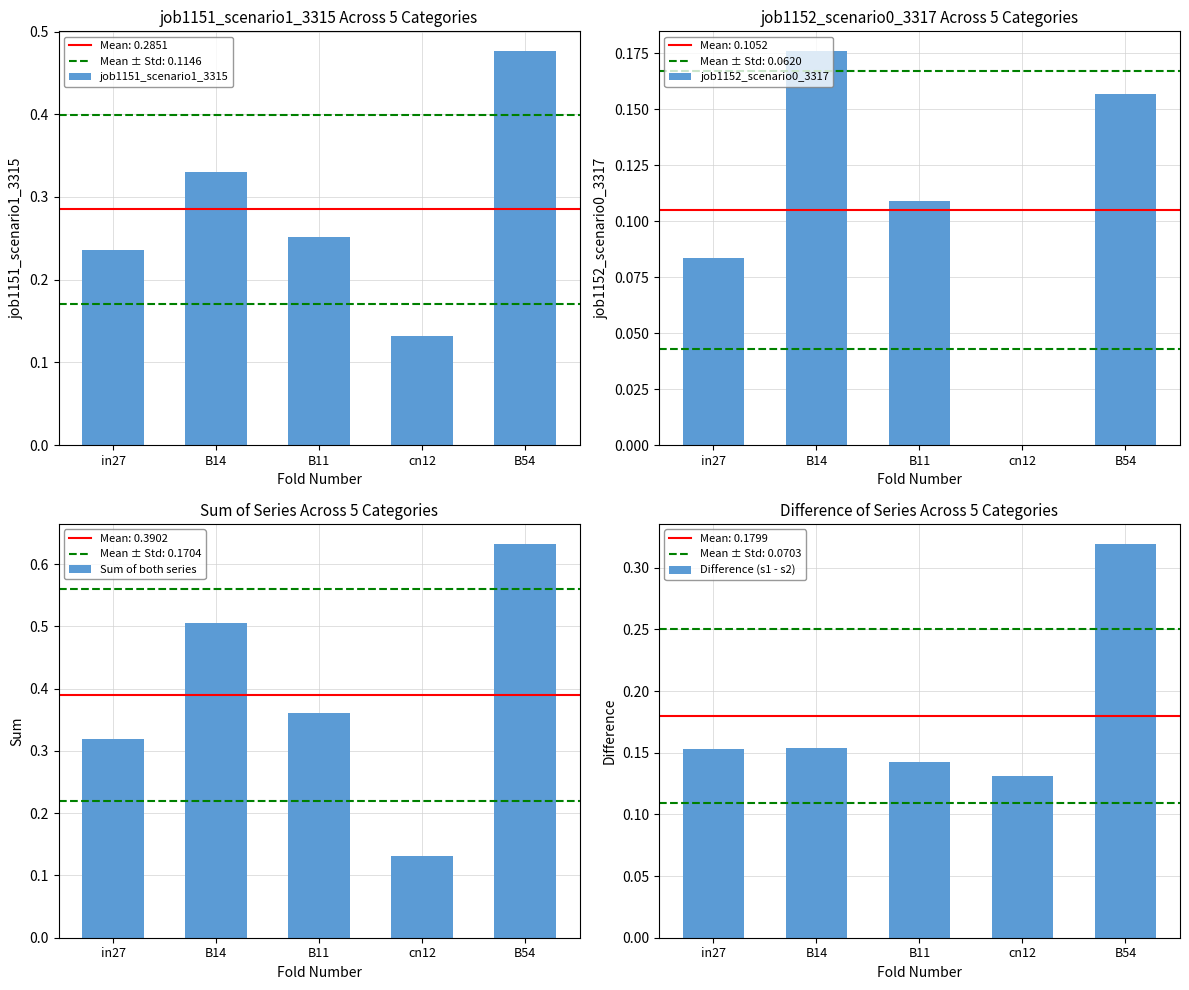

At which category is the sum across all series the highest?

B54